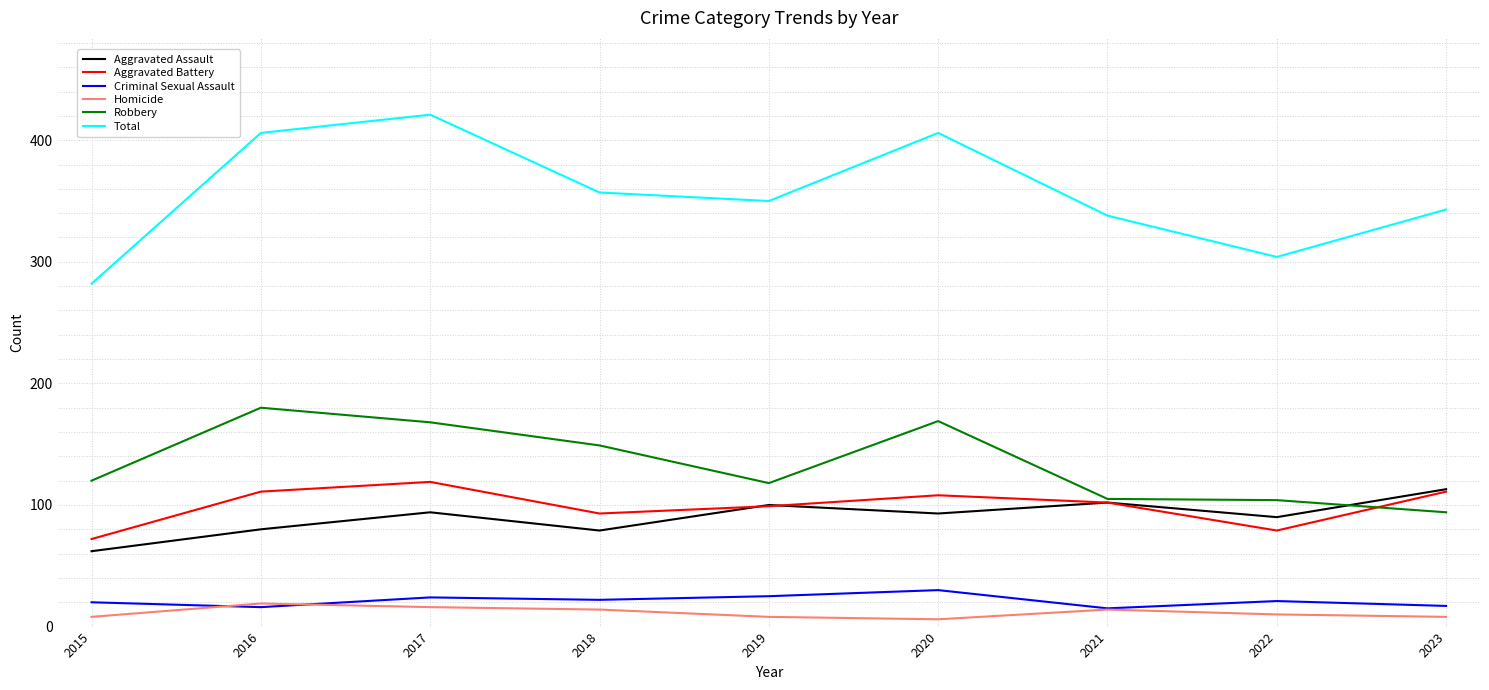

At which category does Total reach its first local valley?

2019